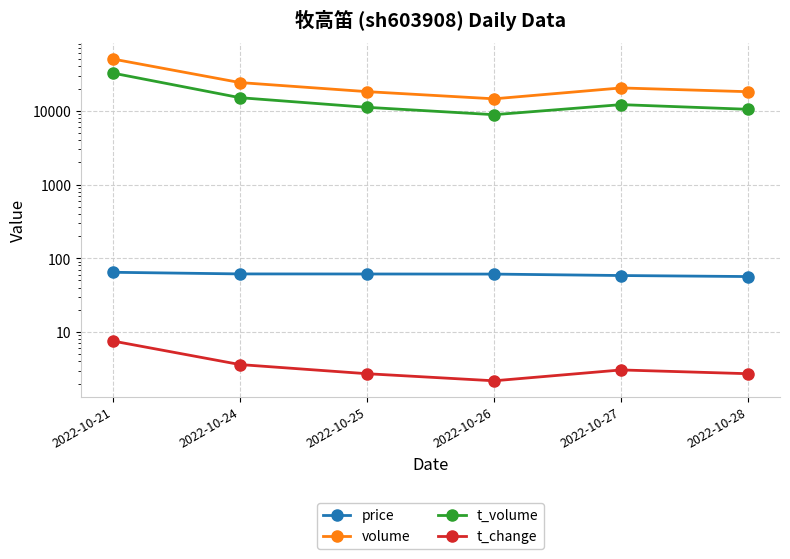

What is the average value of the price series?

60.5